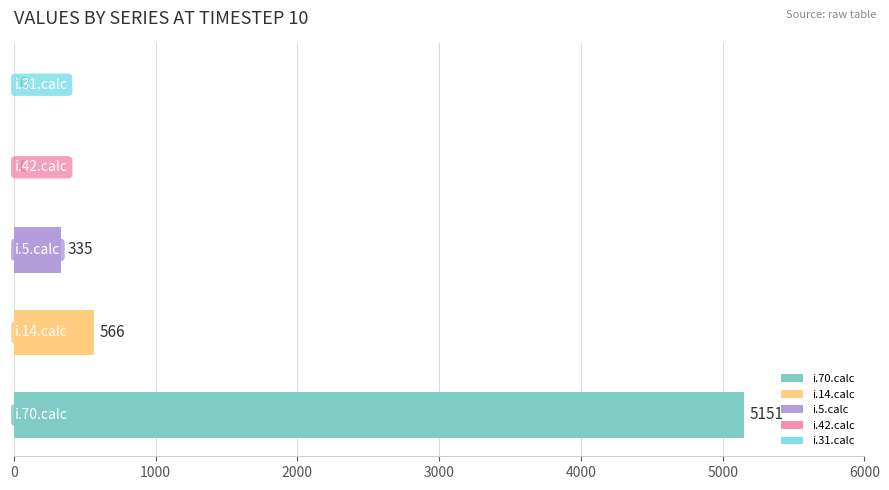

How many positive values are there?

3